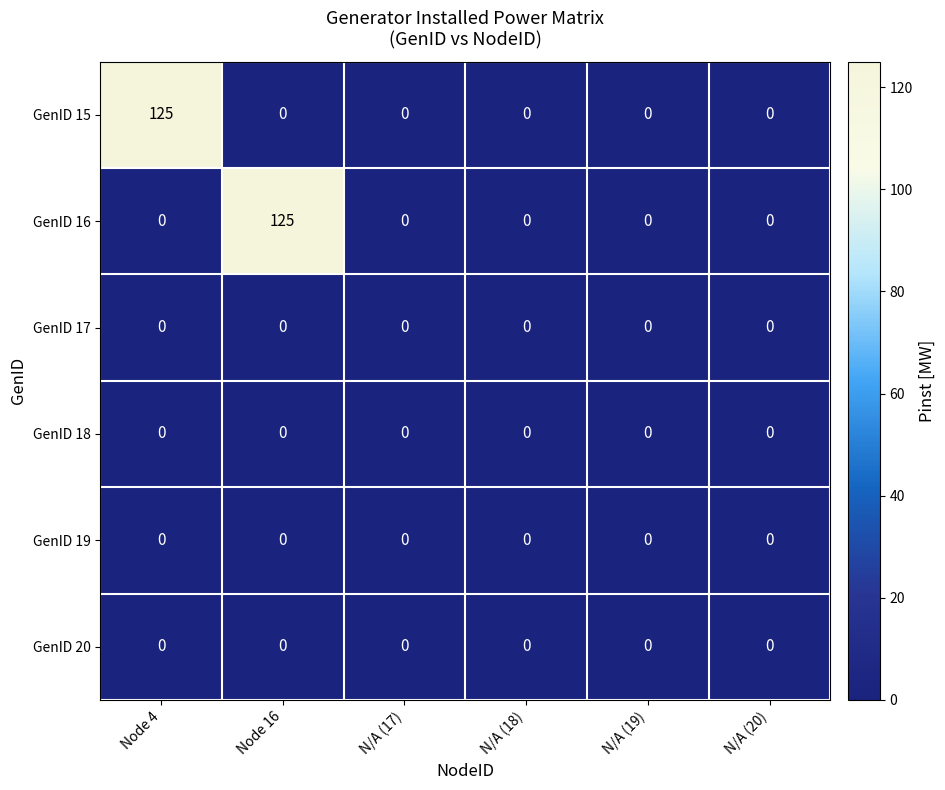

How many series are shown in this chart?

6